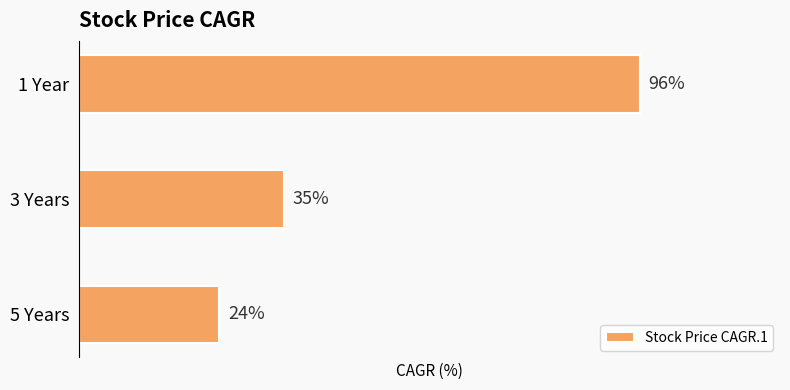

Where is the data nearest to the value 60?

3 Years